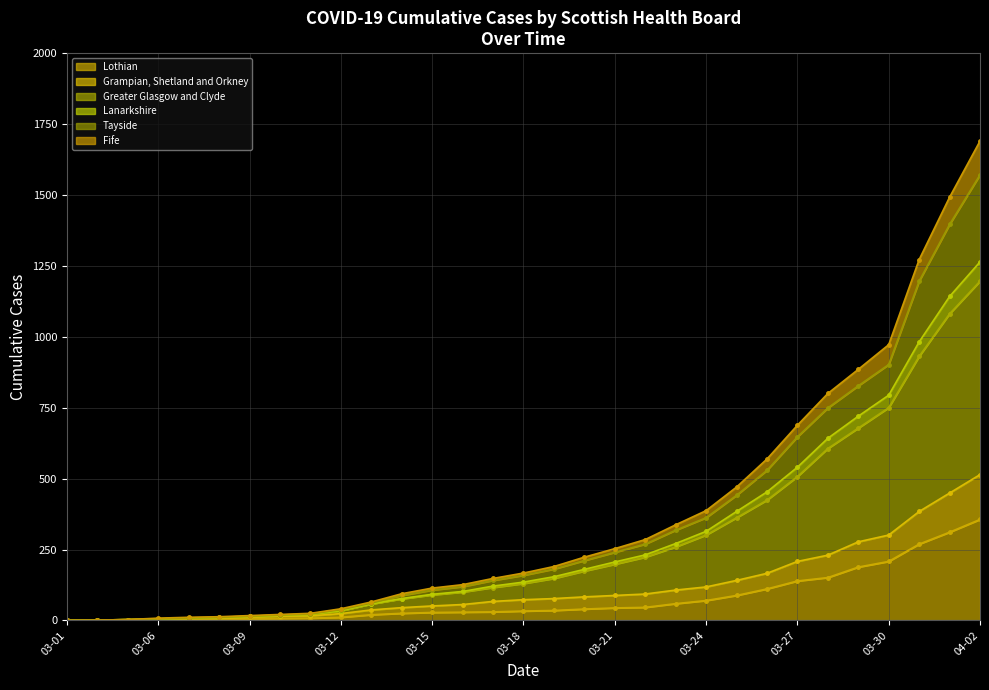

At which label does Lanarkshire reach its peak?

04-02